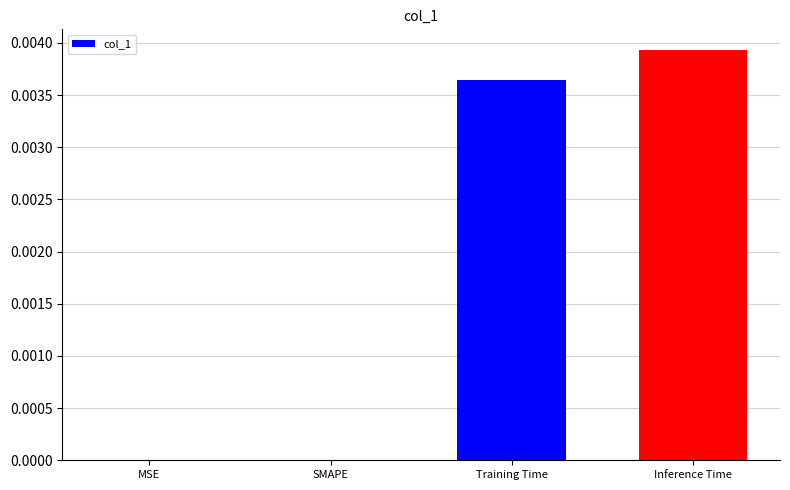

Are the bars horizontal?

No